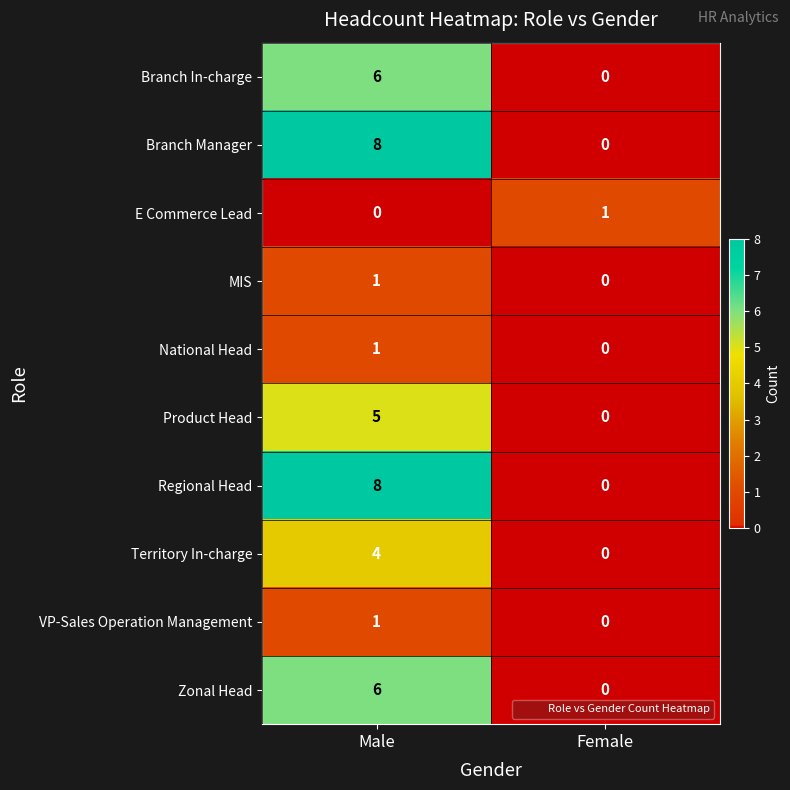

What is the difference between the maximum and minimum values in the Branch Manager series?

8